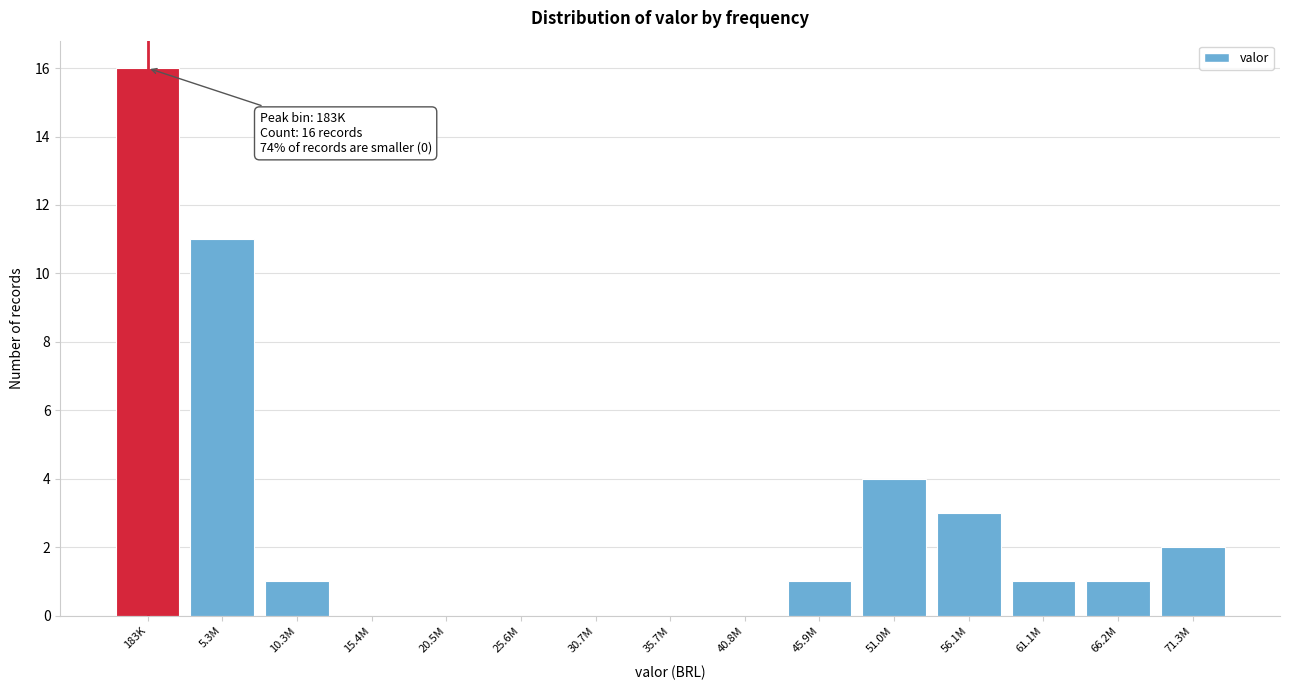

Reading right to left, transcribe all the data shown in this chart.

71.3M=2	66.2M=1	61.1M=1	56.1M=3	51.0M=4	45.9M=1	40.8M=0	35.7M=0	30.7M=0	25.6M=0	20.5M=0	15.4M=0	10.3M=1	5.3M=11	183K=16